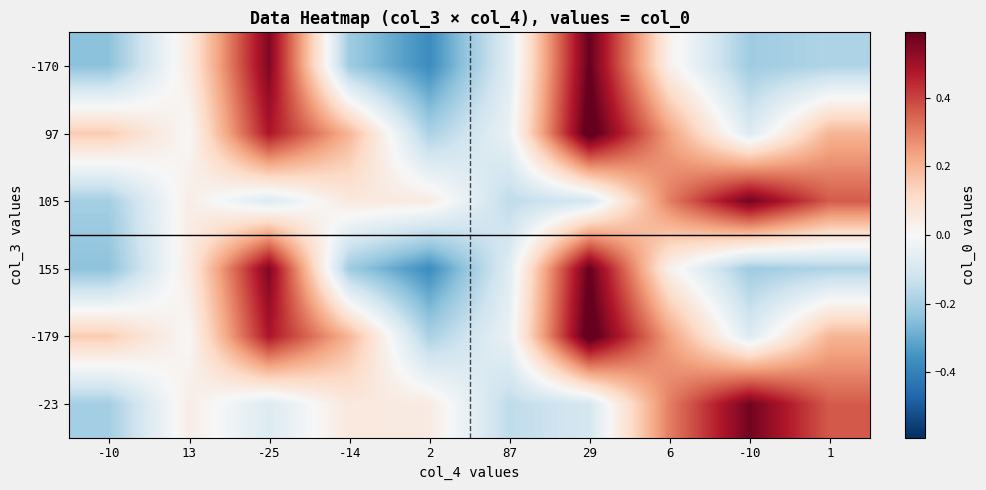

Reading left to right, what are all the values shown in this chart?

-170: -10=-0.2	13=0.1	-25=0.6	-14=-0.2	2=-0.4	87=-0.1	29=0.6	6=0.0	-10=-0.2	1=-0.2
97: -10=0.1	13=0.0	-25=0.5	-14=0.2	2=-0.2	87=-0.0	29=0.6	6=0.2	-10=-0.1	1=0.2
105: -10=-0.2	13=0.0	-25=-0.1	-14=0.1	2=0.1	87=-0.1	29=-0.1	6=0.3	-10=0.6	1=0.4
155: -10=-0.2	13=0.1	-25=0.6	-14=-0.2	2=-0.4	87=-0.1	29=0.6	6=0.0	-10=-0.2	1=-0.2
-179: -10=0.1	13=0.0	-25=0.5	-14=0.2	2=-0.2	87=-0.0	29=0.6	6=0.2	-10=-0.1	1=0.2
-23: -10=-0.2	13=0.0	-25=-0.1	-14=0.1	2=0.1	87=-0.1	29=-0.1	6=0.3	-10=0.6	1=0.4